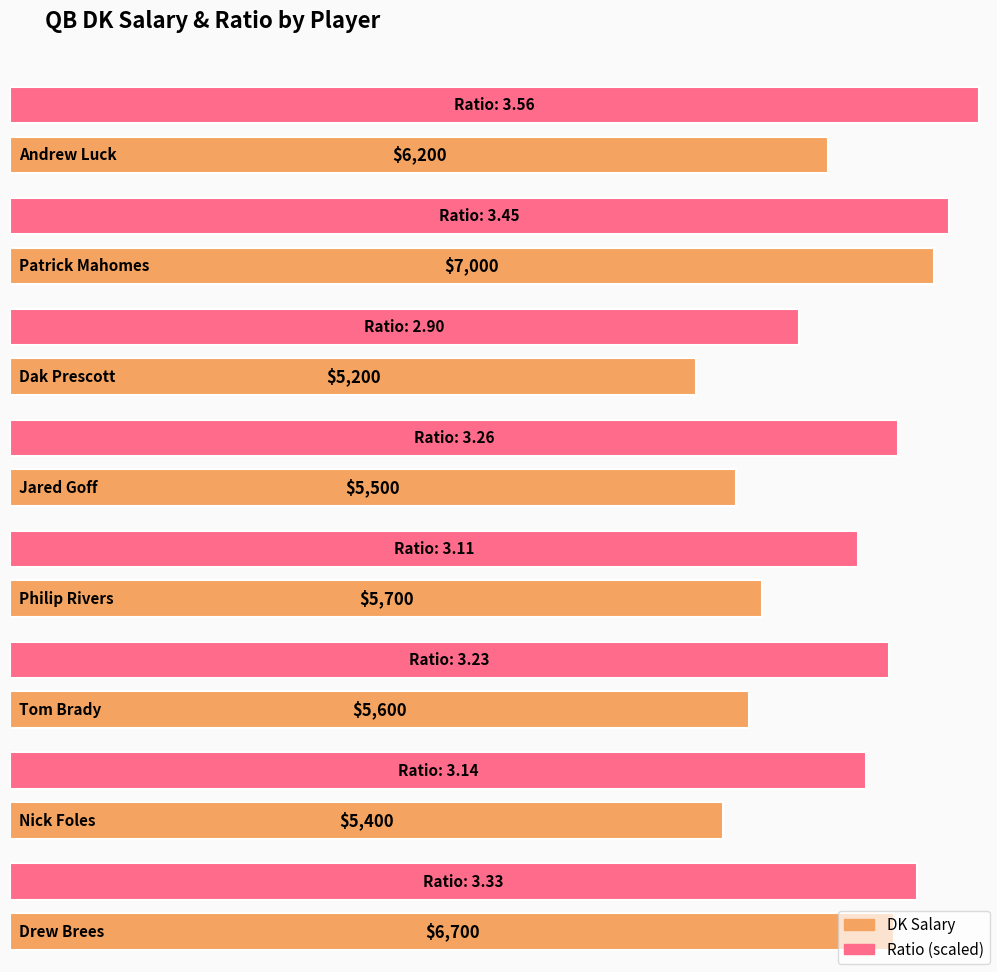

What is the sum of all Ratio values?

26.0